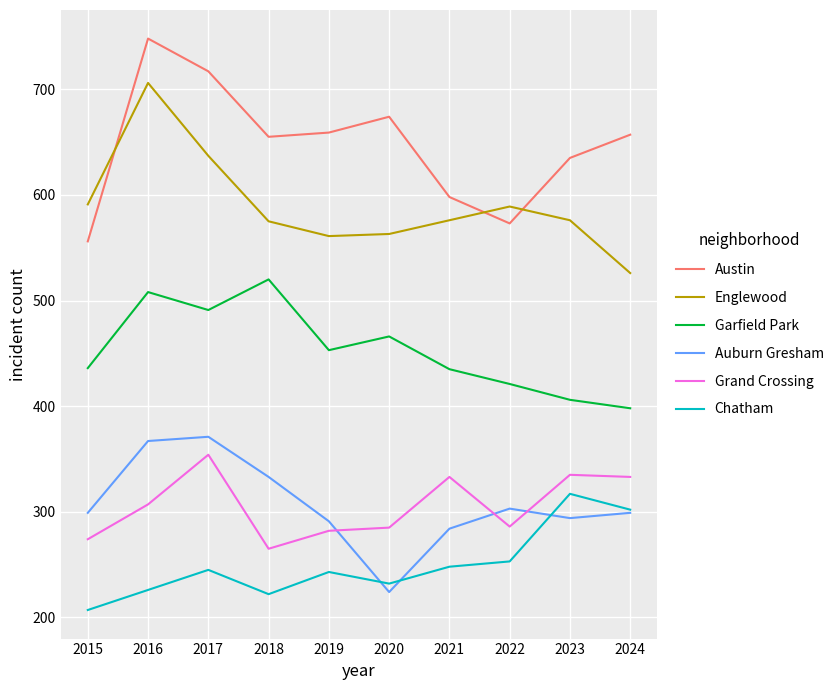

Rank the series at 2016 from lowest to highest value.

Chatham, Grand Crossing, Auburn Gresham, Garfield Park, Englewood, Austin